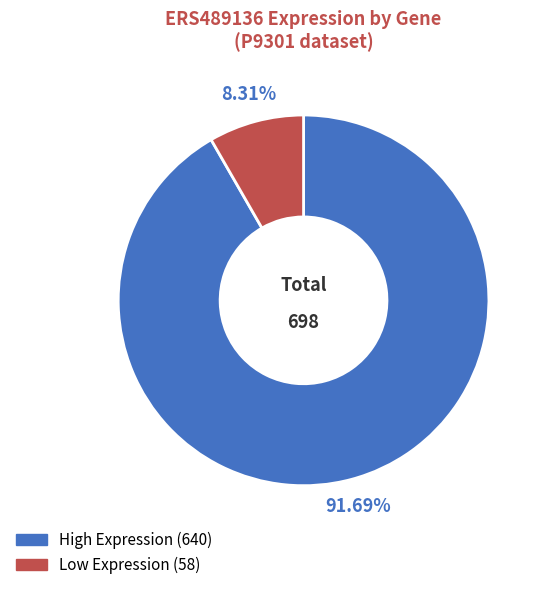

Is there any slice that represents more than half of the pie?

Yes